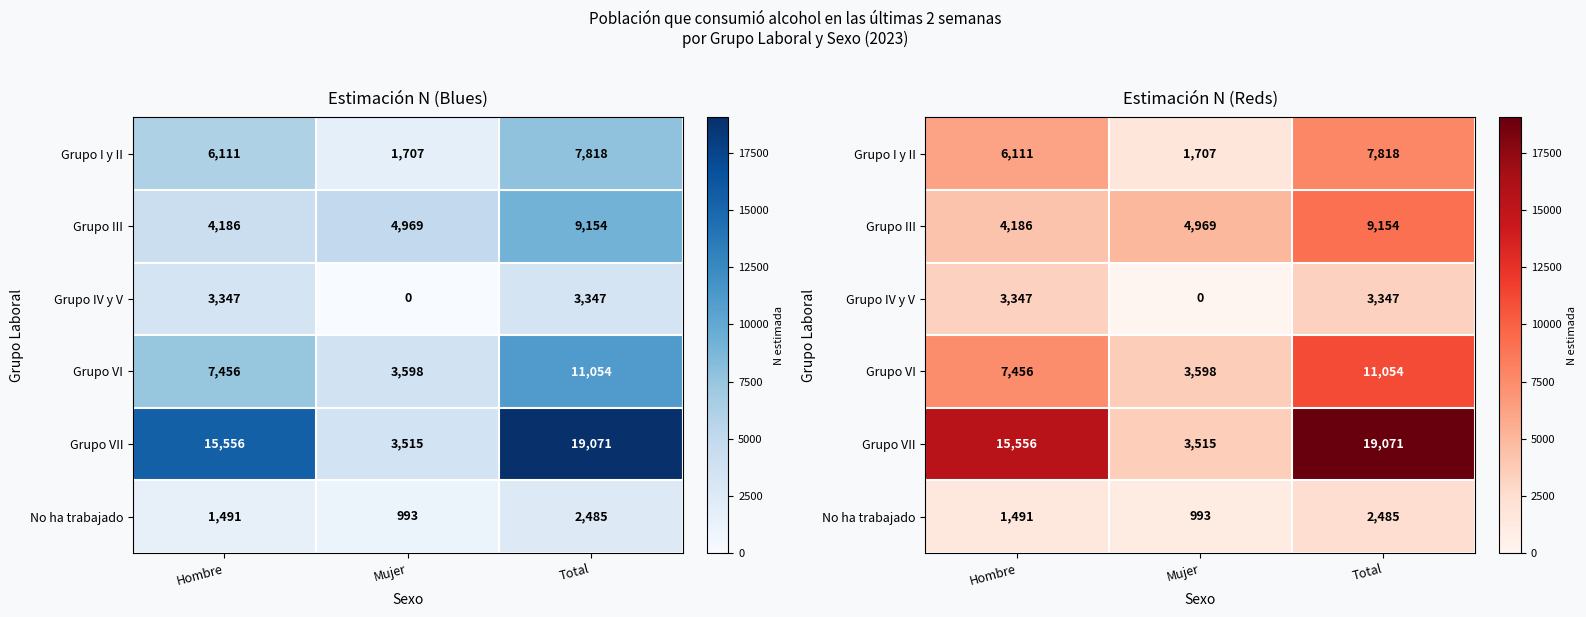

At how many categories does at least one series exceed 4880?

3